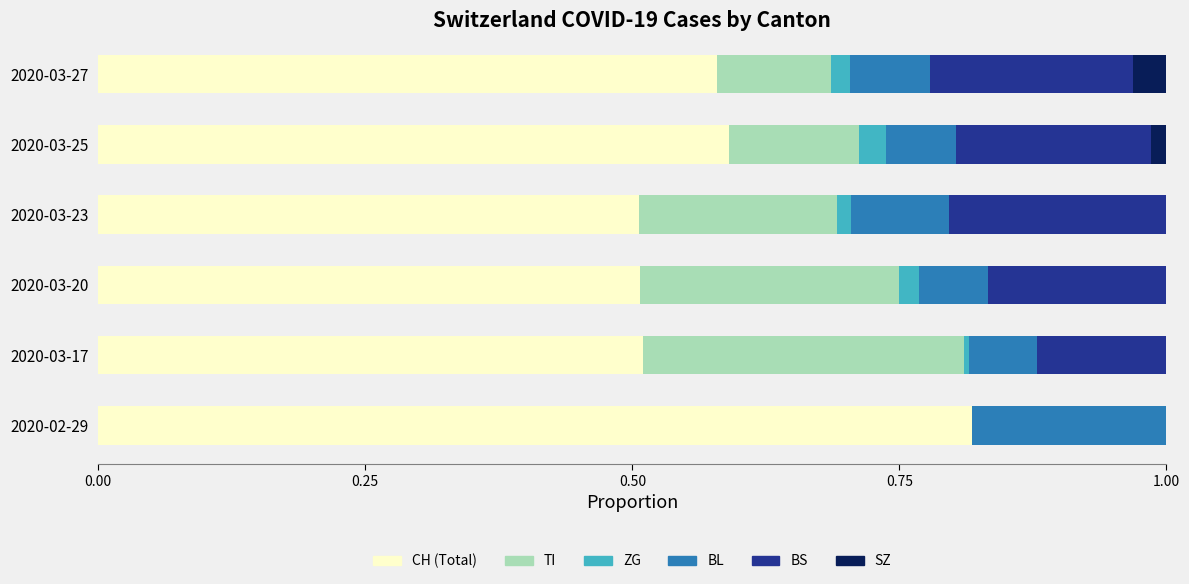

What is the total value across all series at 2020-02-29?

1.0